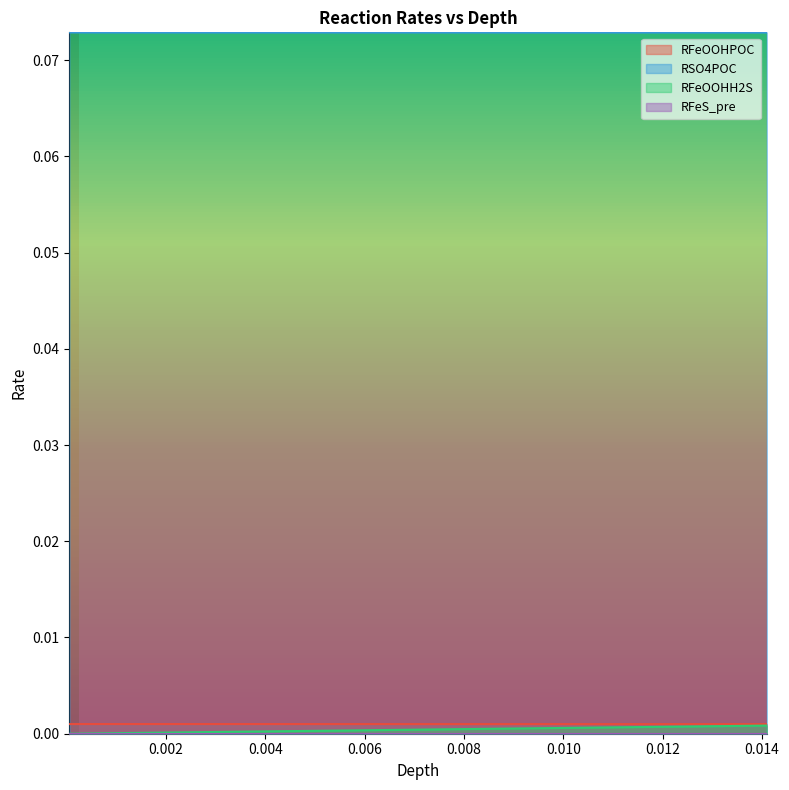

True or false: RFeOOHPOC and RSO4POC intersect in this chart.

False